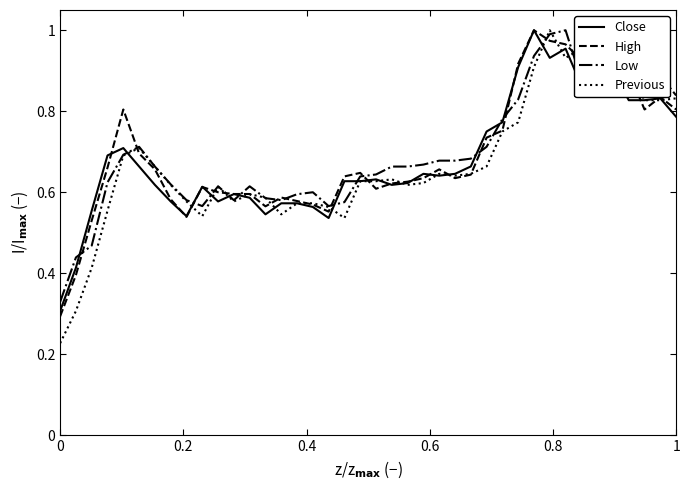

Which series has the largest range (max minus min)?

Previous